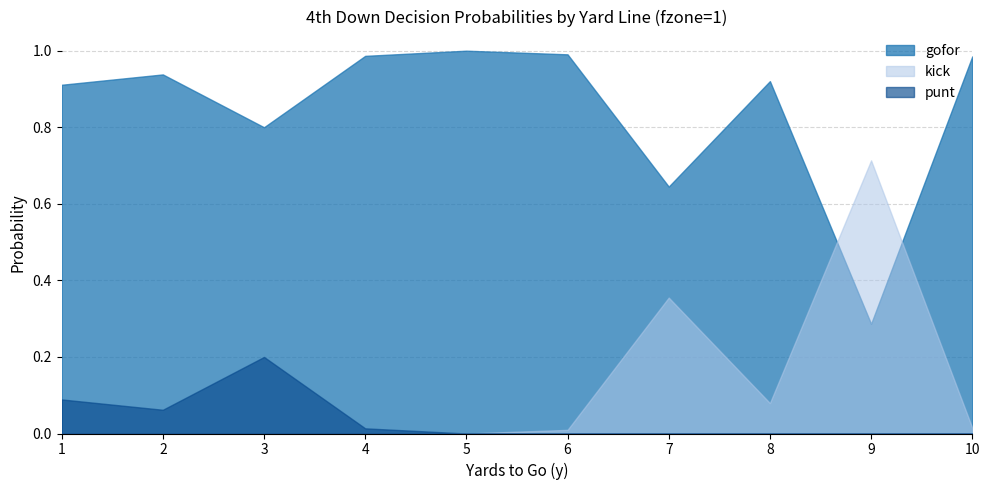

What is the total value across all series at 8?

1.0